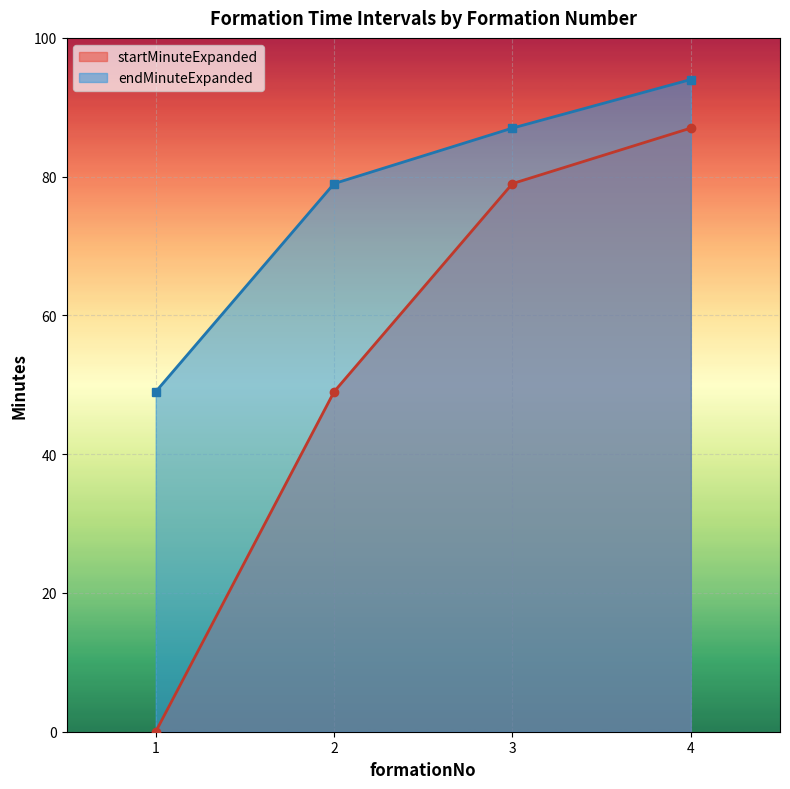

What is the total value across all series at 1?

49